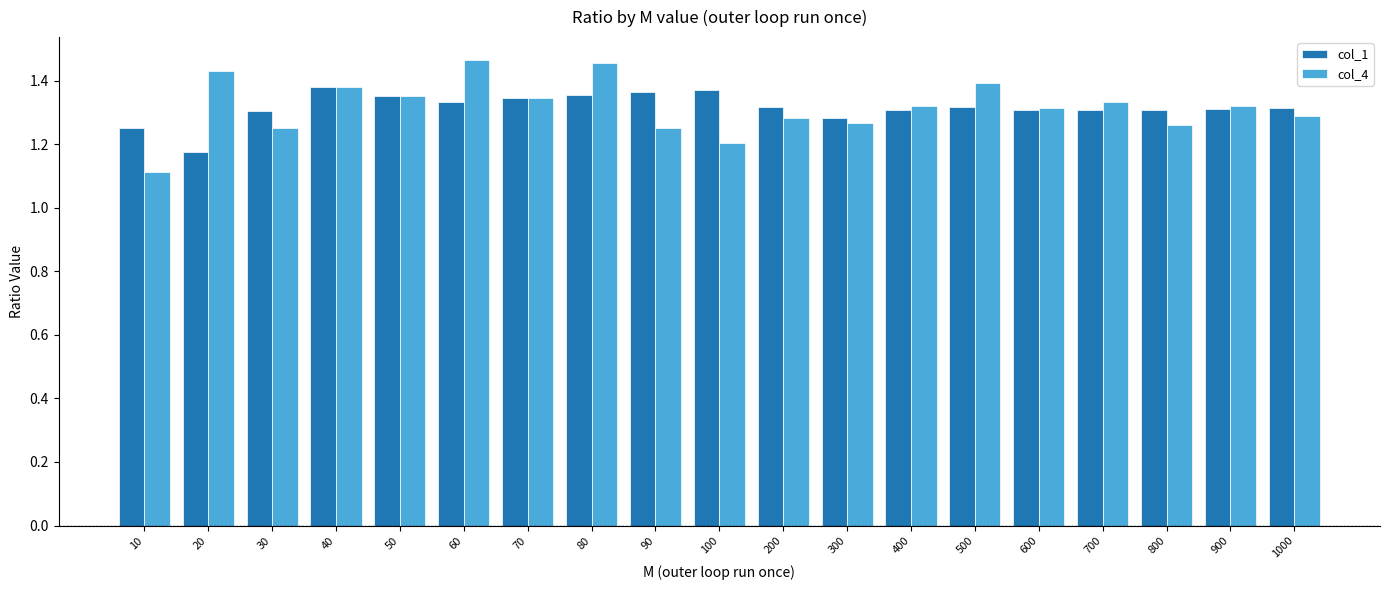

What is the total value across all series at 400?

2.6